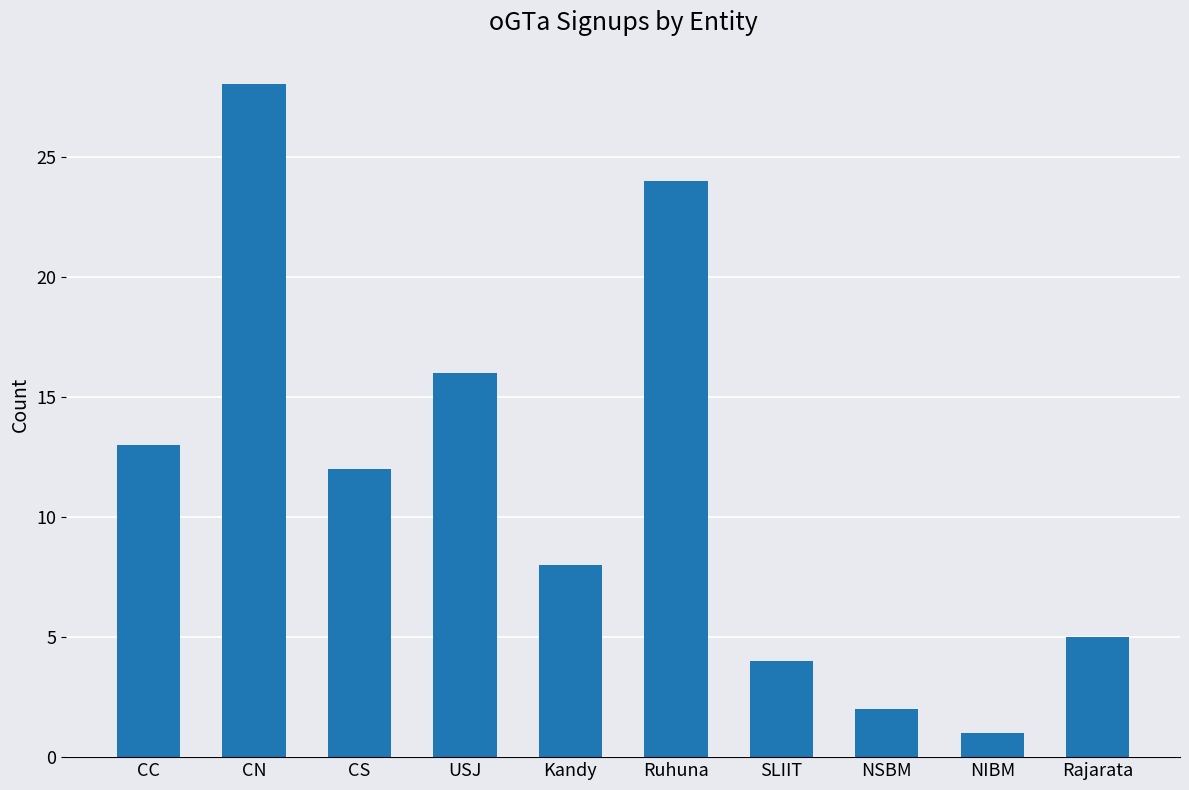

Does the chart contain stacked bars?

No